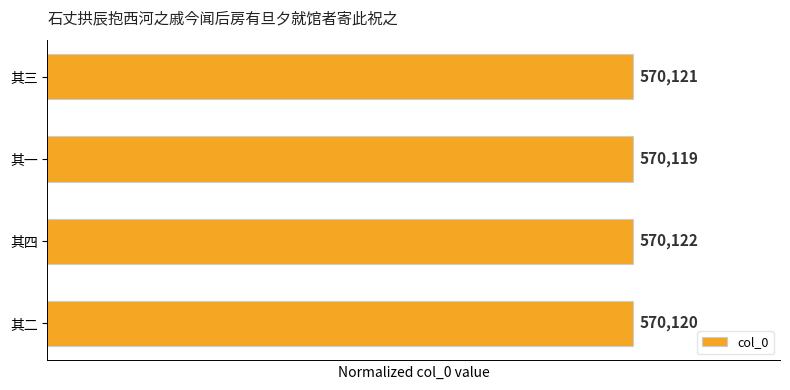

How many bars are there in total?

4